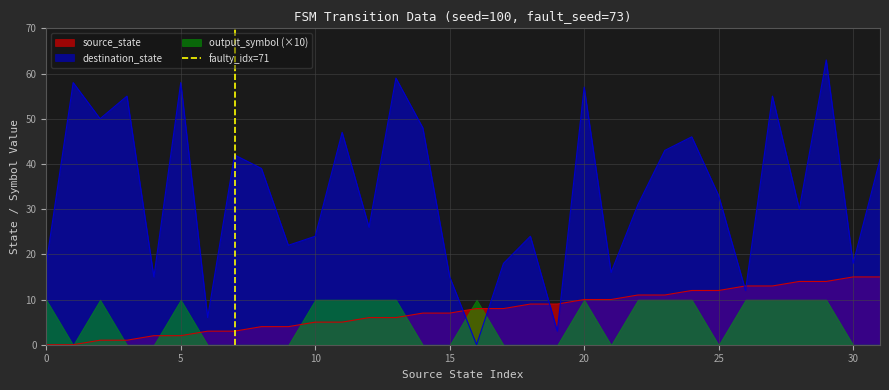

The value of destination_state at 5 is 33. True or false?

False